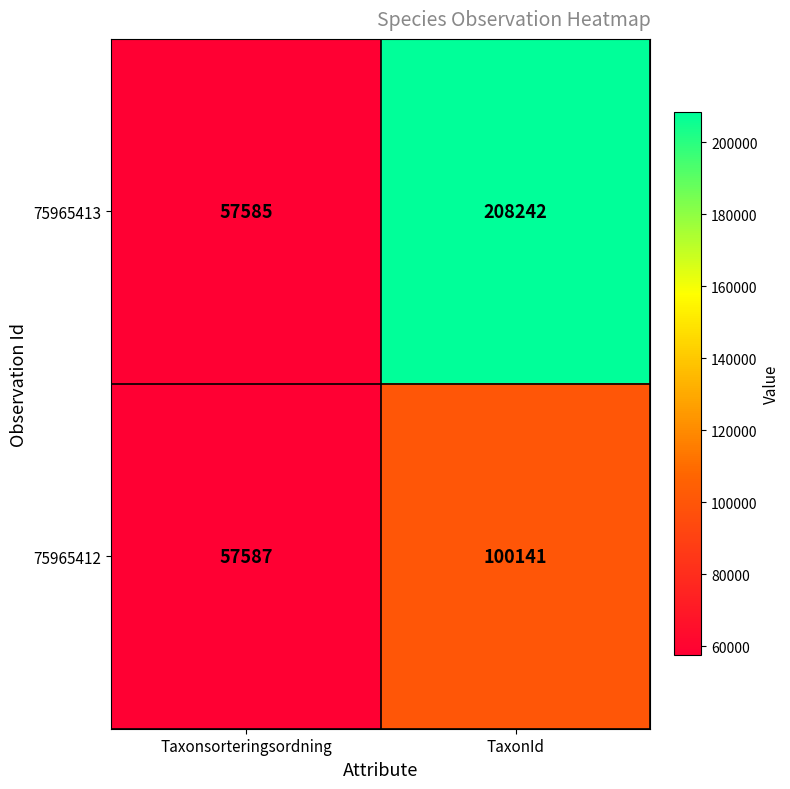

Reading left to right, transcribe all the data shown in this chart.

75965413: Taxonsorteringsordning=57585	TaxonId=208242
75965412: Taxonsorteringsordning=57587	TaxonId=100141